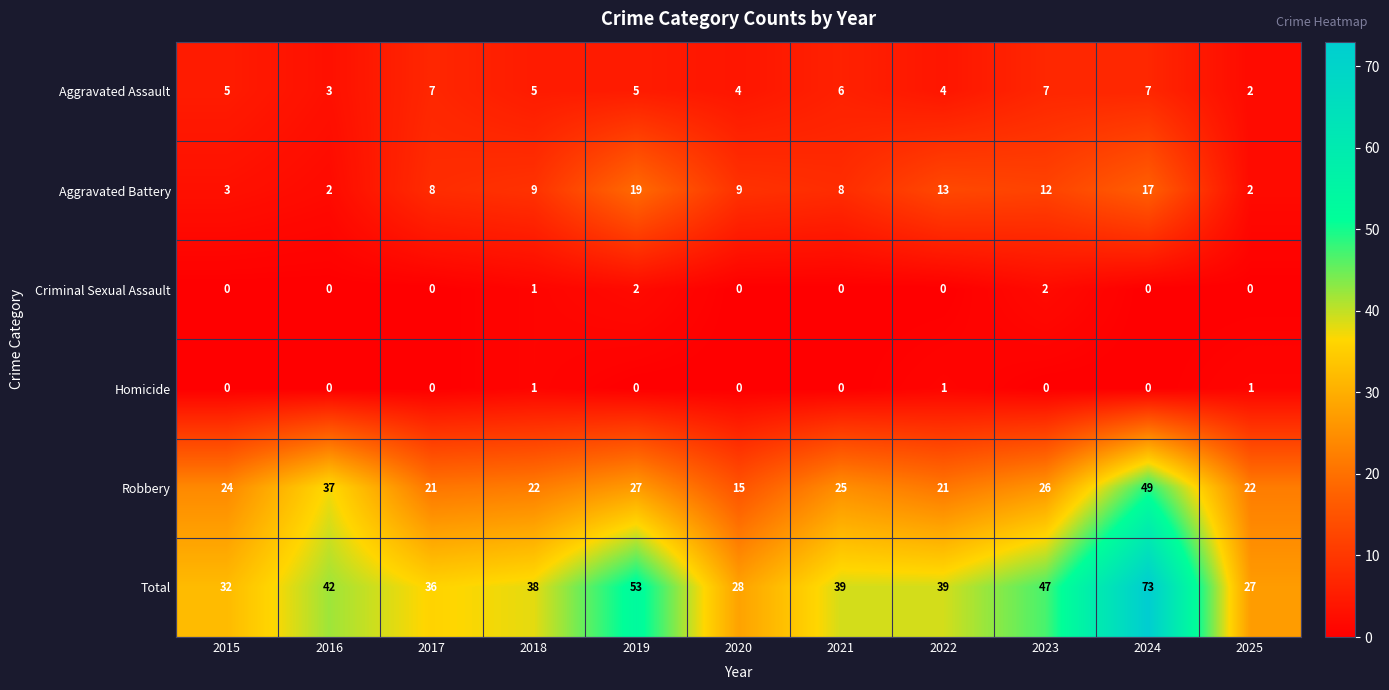

What is the lowest value of the Robbery series?

15